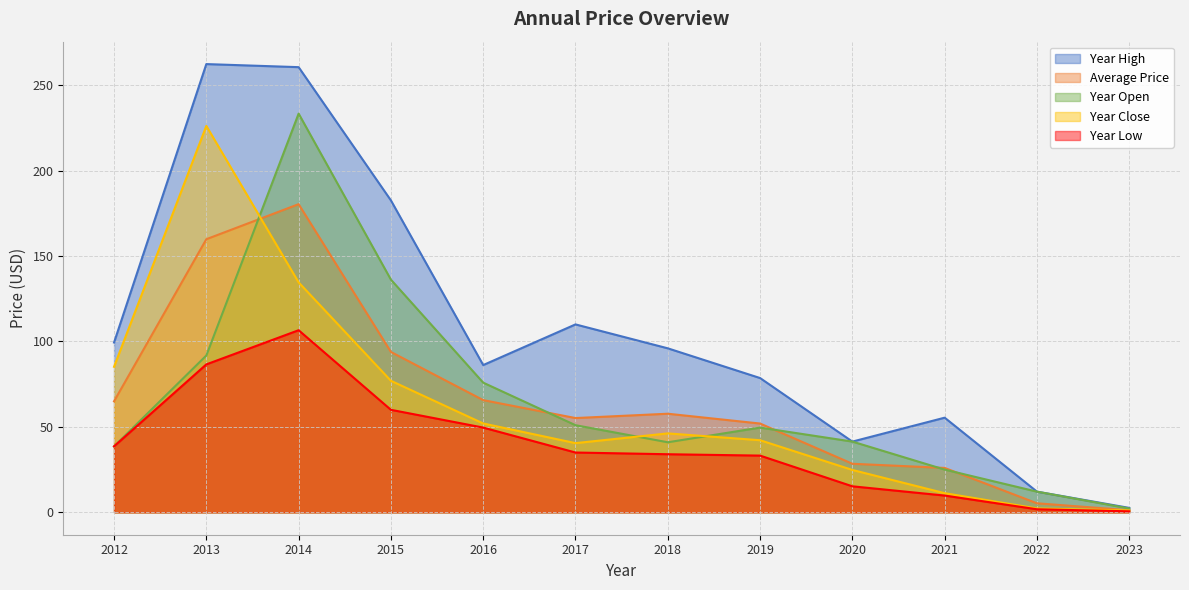

What is the total value across all series at 2016?

329.4